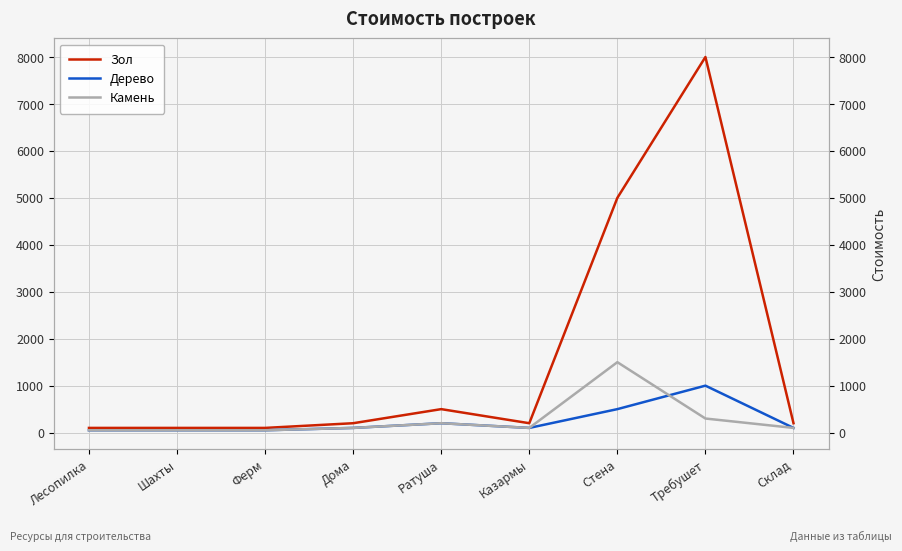

What are all the series names shown in the legend?

Зол, Дерево, Камень